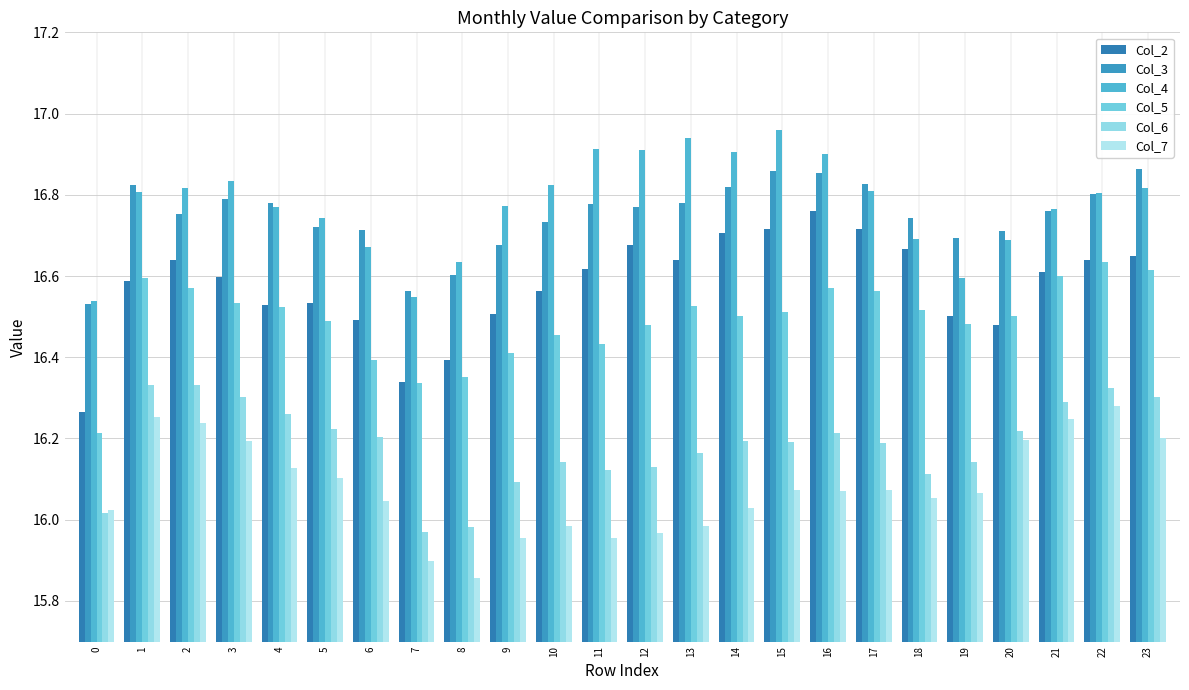

What is the difference between the Col_7 values at 21 and 11?

0.3